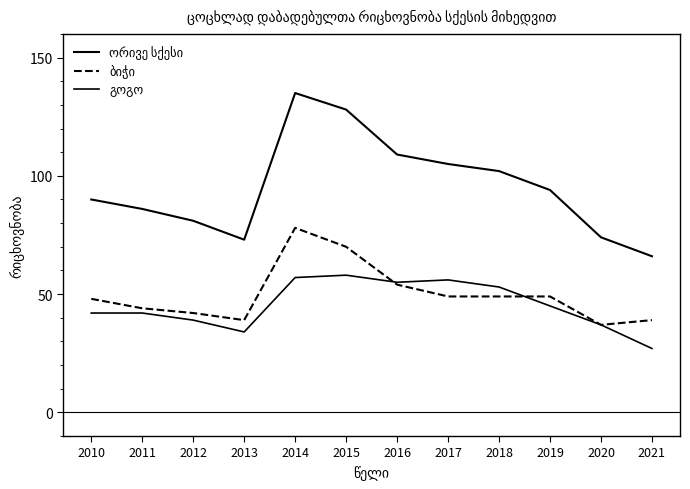

How many lines are shown in the chart?

3